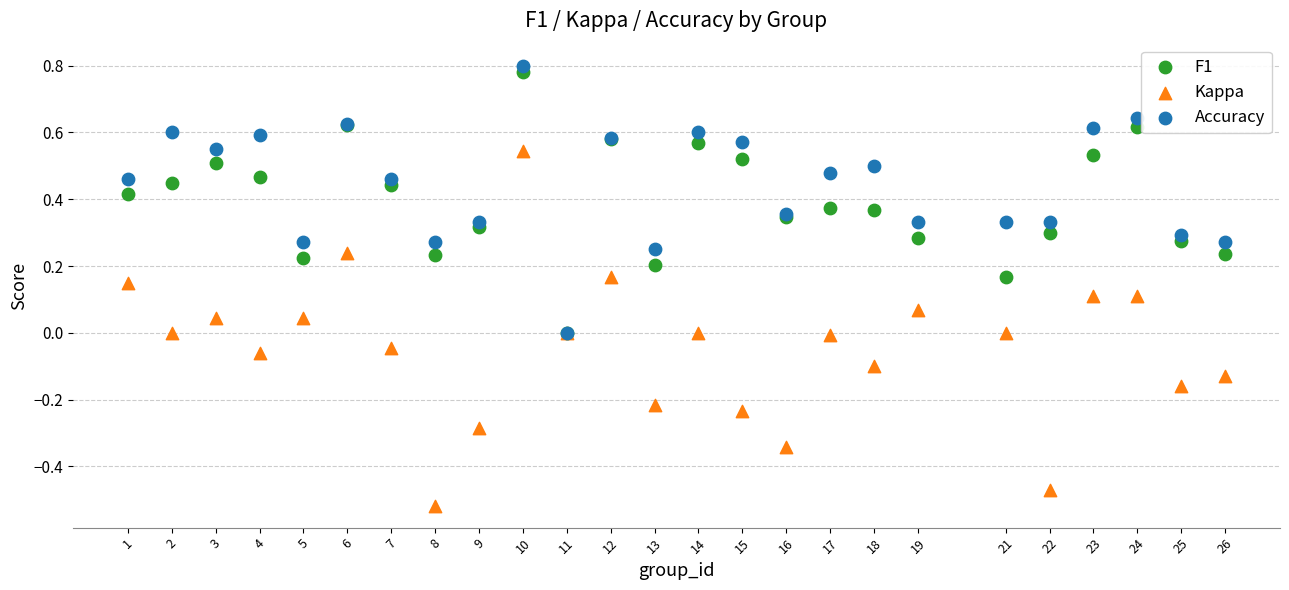

What are all the series names shown in the legend?

F1, Kappa, Accuracy